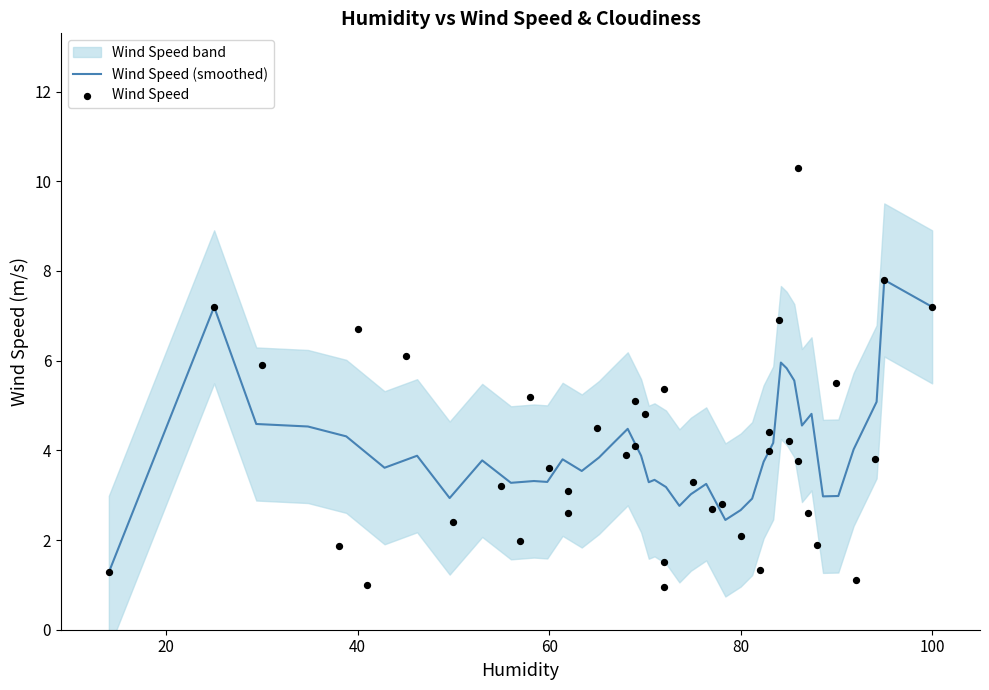

Which series has the largest total across all categories?

Wind Speed (smoothed)